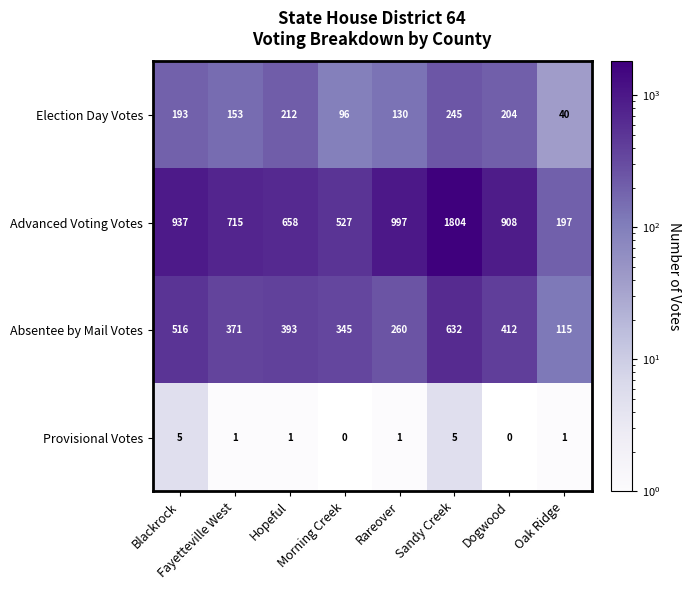

Rank the series by their average value, from highest to lowest.

Advanced Voting Votes, Absentee by Mail Votes, Election Day Votes, Provisional Votes